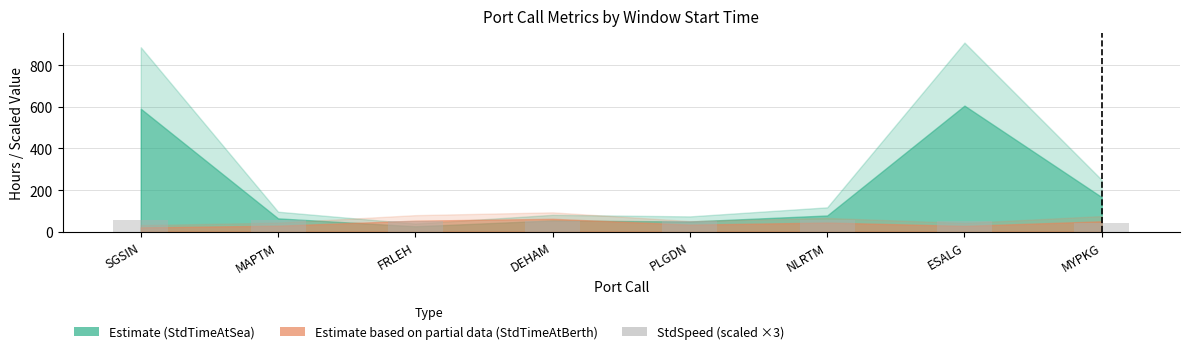

Does the chart contain any negative values?

No